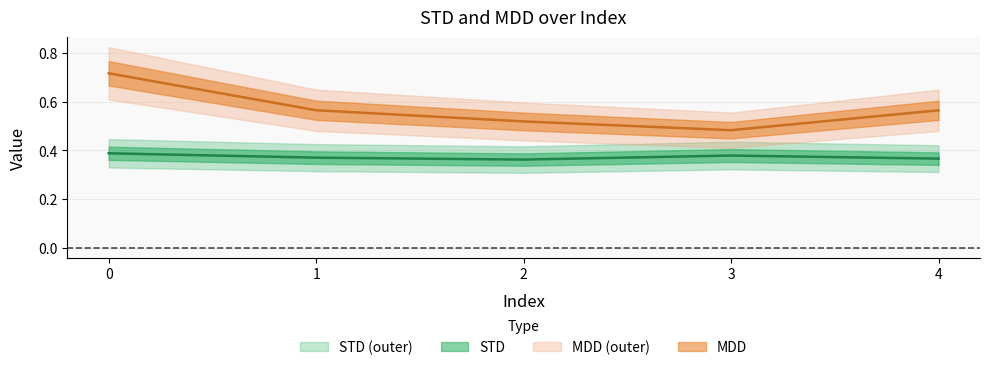

What is the average value of the STD series?

0.4